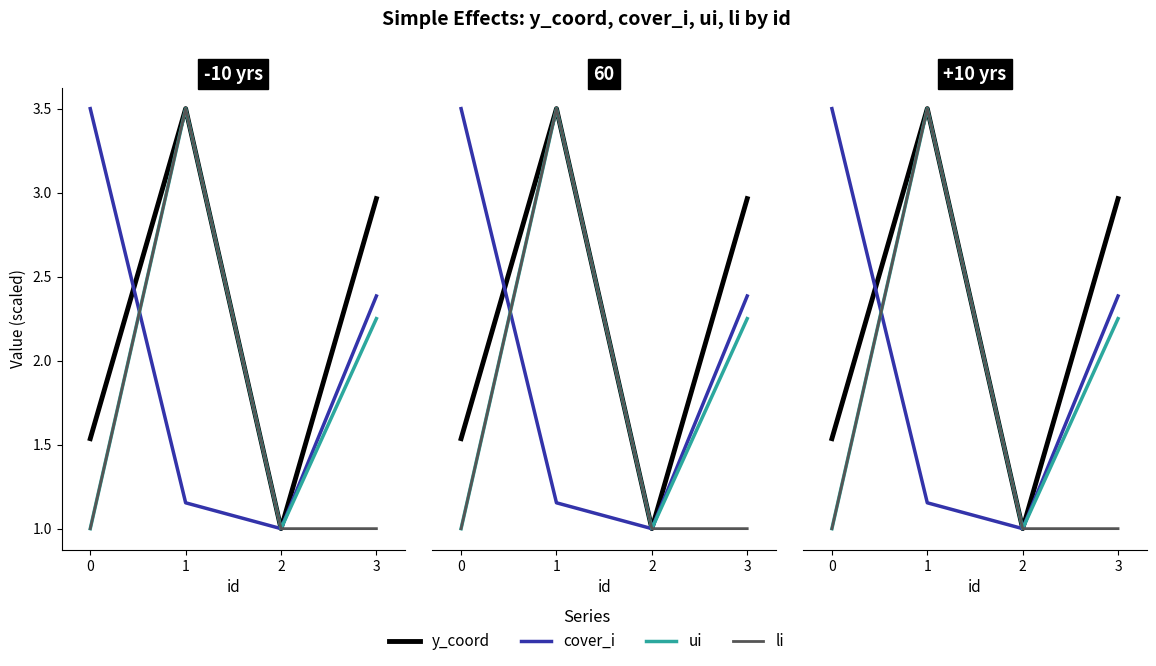

Which series ends up on top after the final intersection of li and cover_i?

li